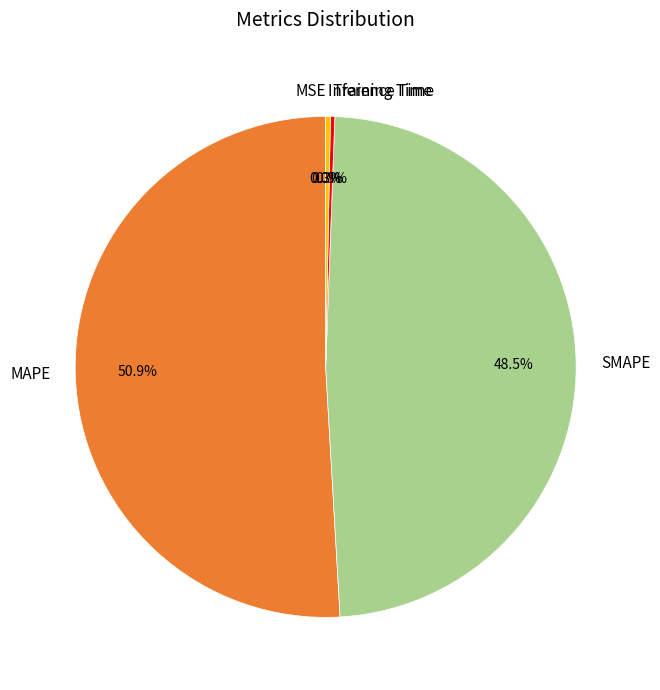

To the nearest percent, what is the difference between the Inference Time and MAPE slice percentages?

51%